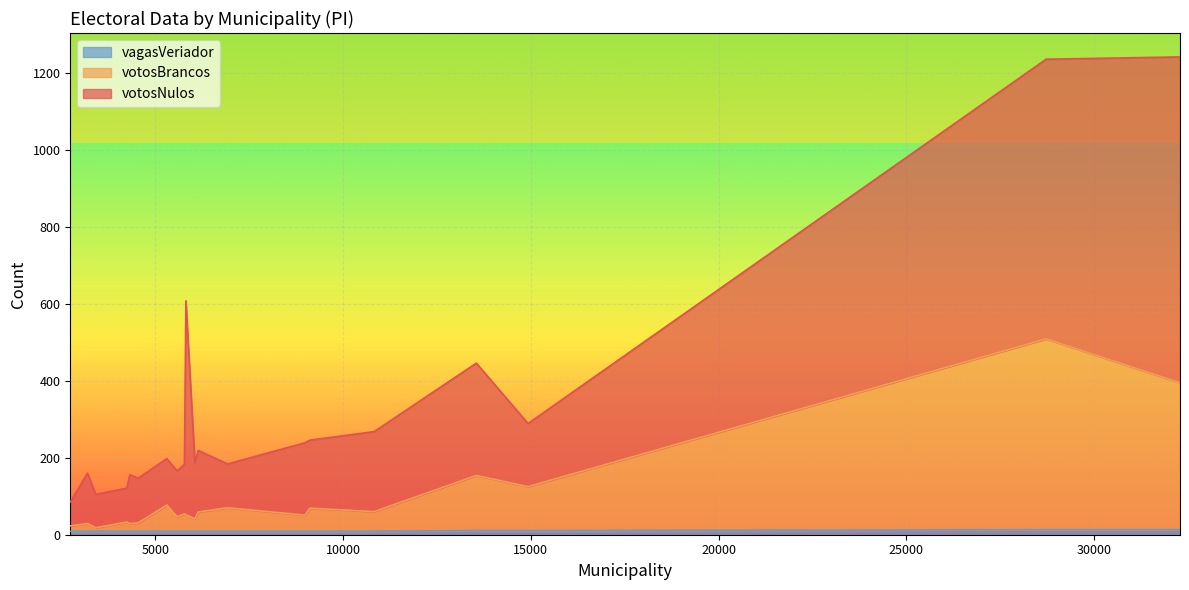

Reading left to right, list all the values displayed in this chart.

votosNulos: 119	121	164	160	116	208	727	127	292	114	146	62	129	131	88	556	177	188	87	847
votosBrancos: 38	68	114	50	22	51	496	20	143	61	32	14	45	20	24	43	60	42	9	382
vagasVeriador: 9	9	11	9	9	9	13	9	11	9	9	9	9	9	9	9	9	9	9	13